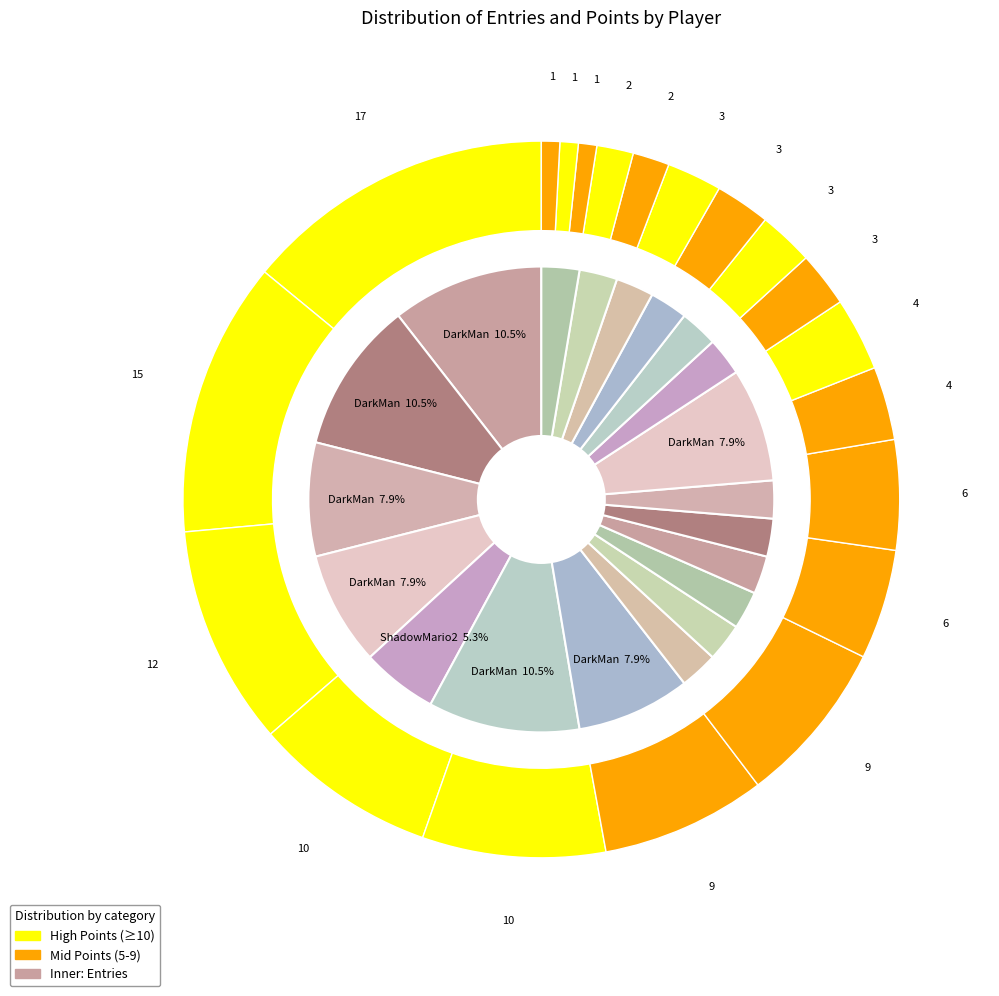

Is it true that frededish is 1% of the pie?

False